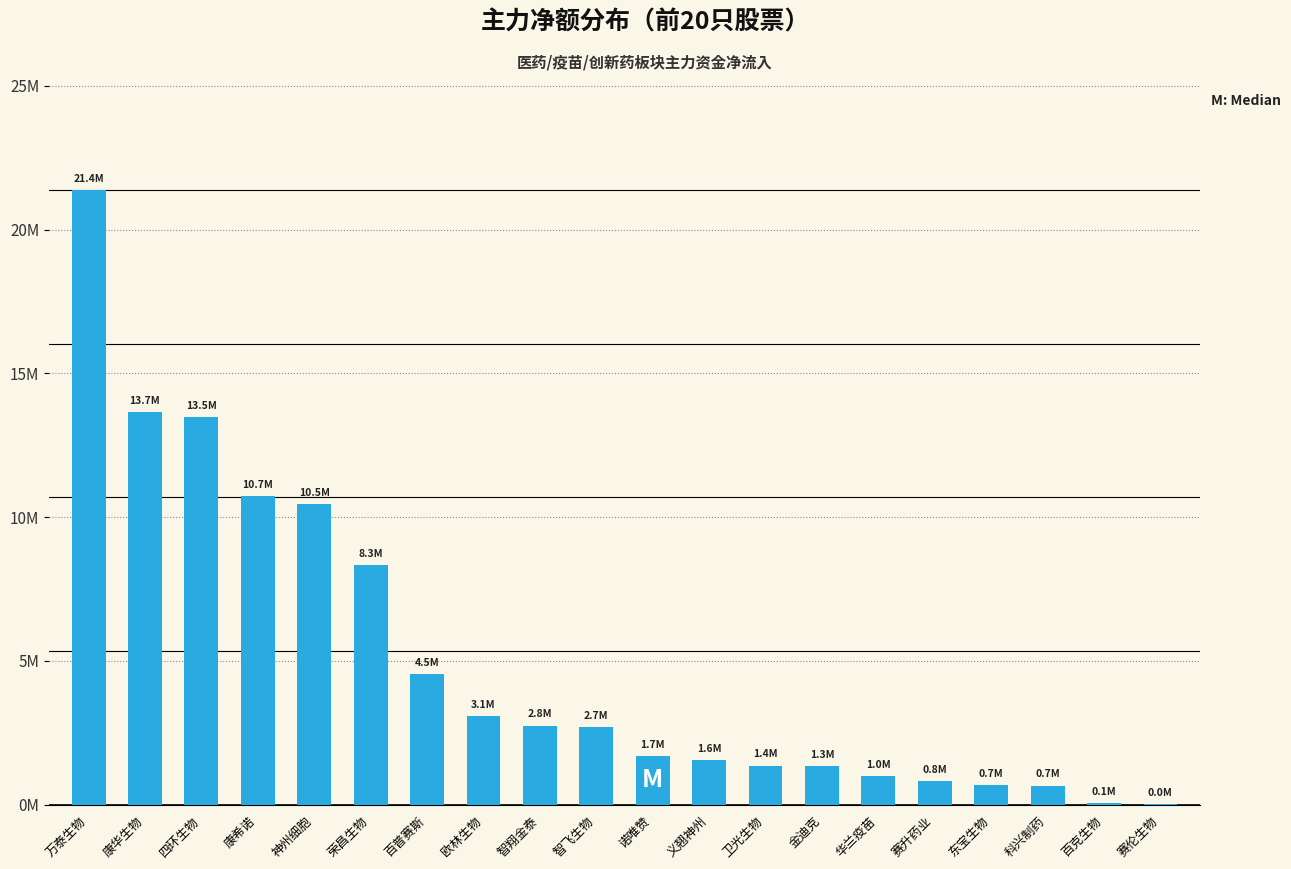

What is the difference between the maximum and minimum values?

21363077